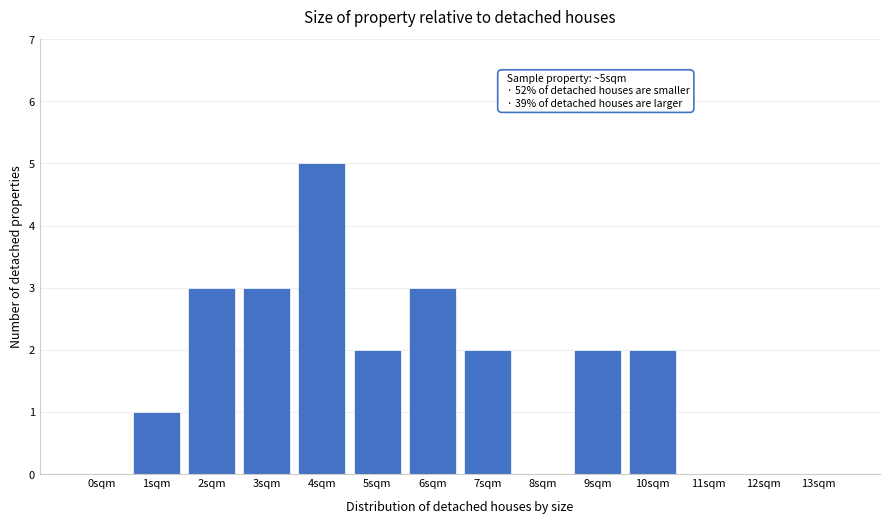

Reading left to right, extract all data points from this chart.

0sqm=0	1sqm=1	2sqm=3	3sqm=3	4sqm=5	5sqm=2	6sqm=3	7sqm=2	8sqm=0	9sqm=2	10sqm=2	11sqm=0	12sqm=0	13sqm=0